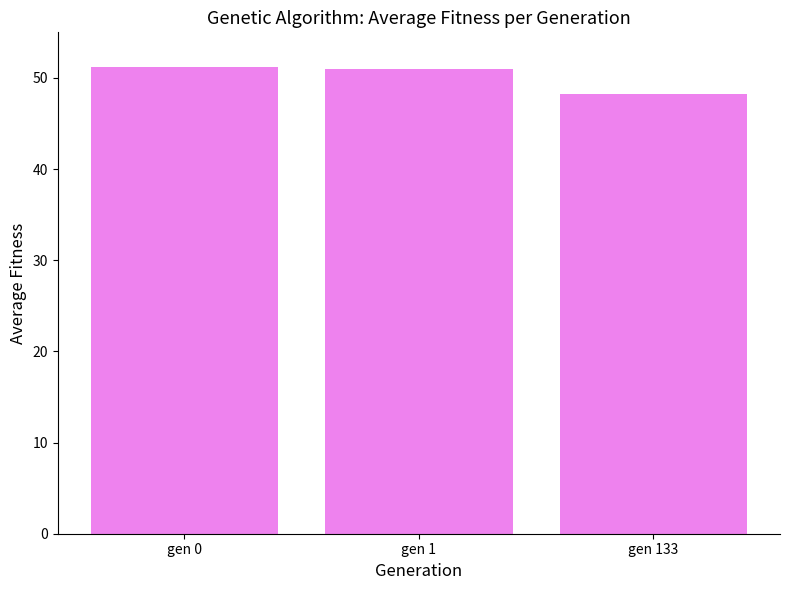

What is the difference between the maximum and minimum values?

2.9